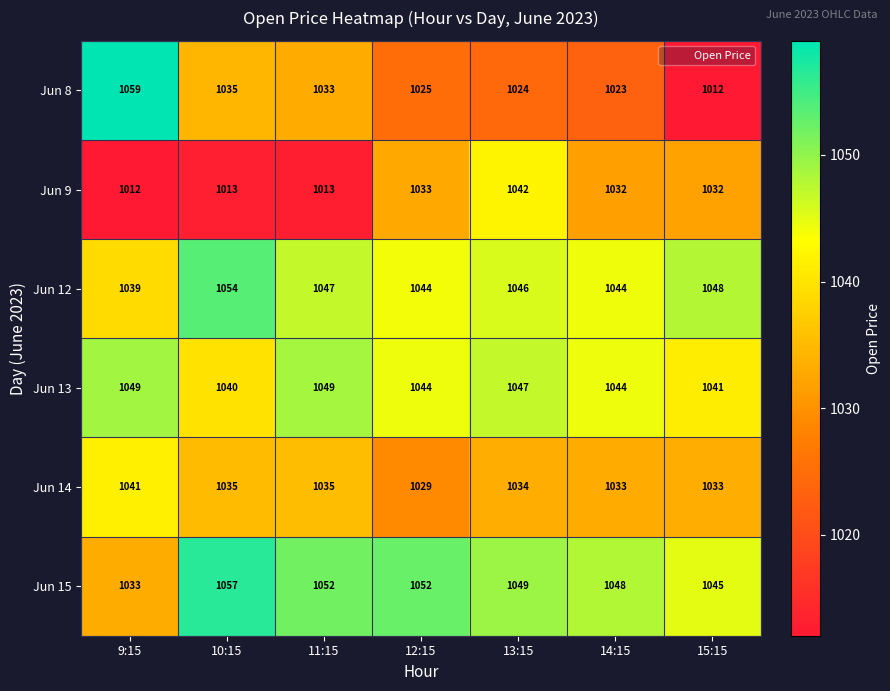

Which series has the widest spread of values?

Jun 8